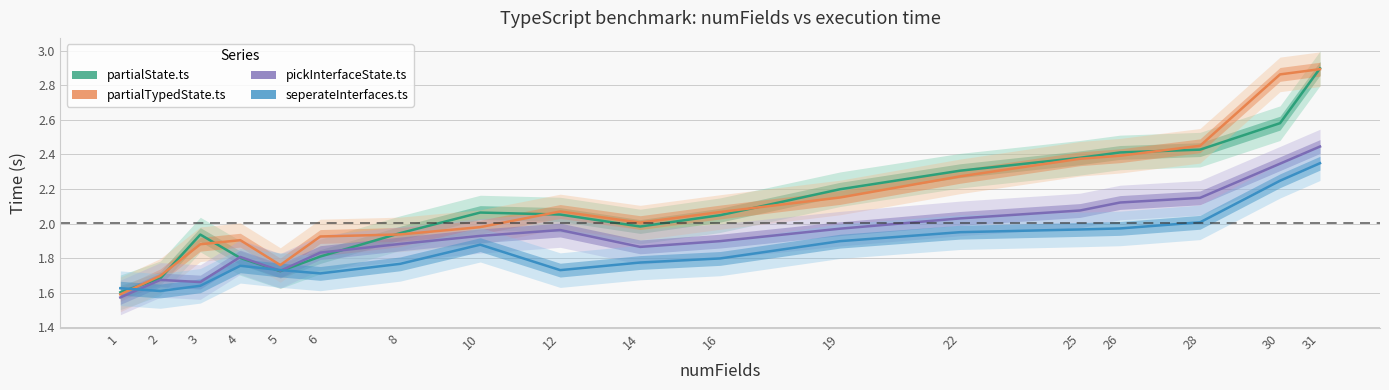

At which category does seperateInterfaces.ts reach its first local valley?

2